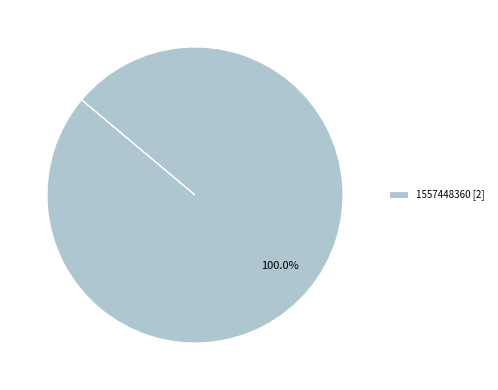

Does any single category account for the majority?

Yes